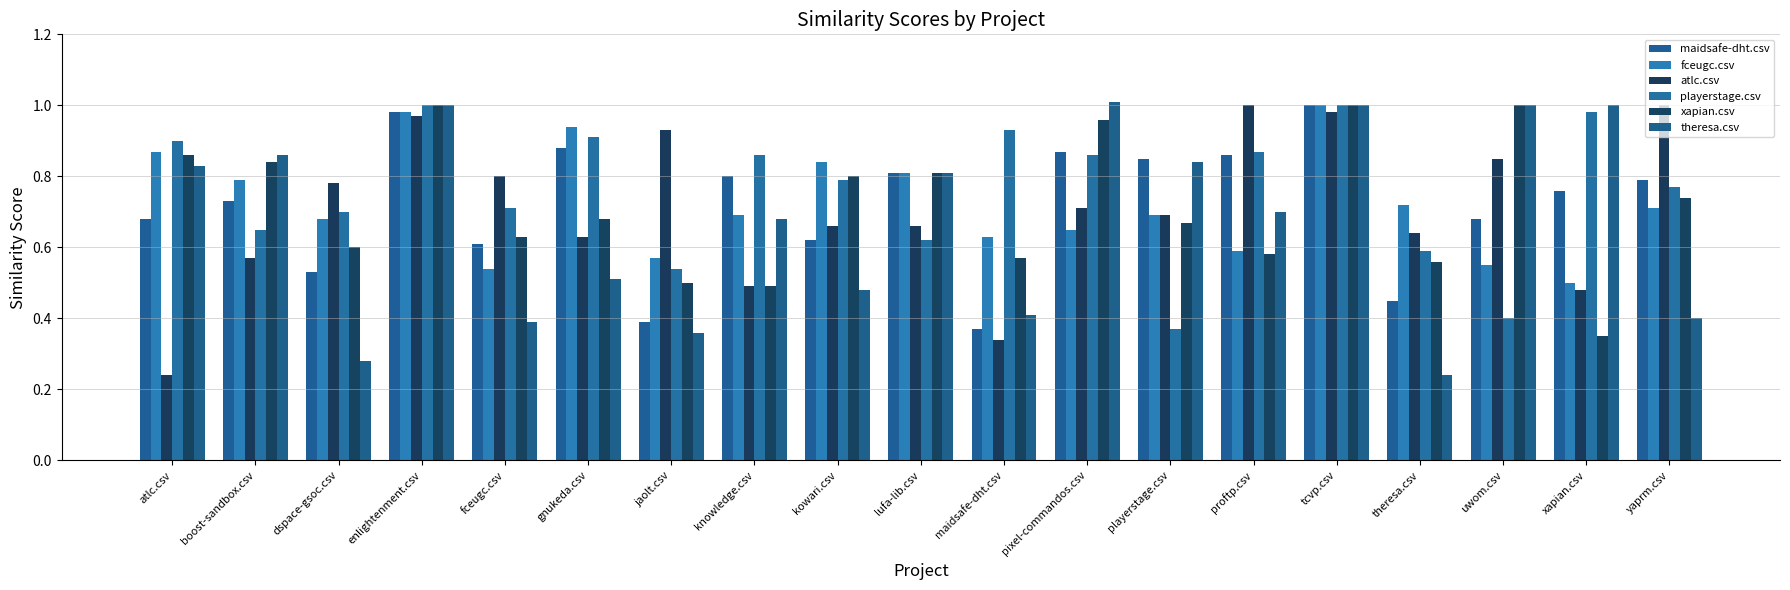

What is the sum of the playerstage.csv values at xapian.csv and atlc.csv?

1.9